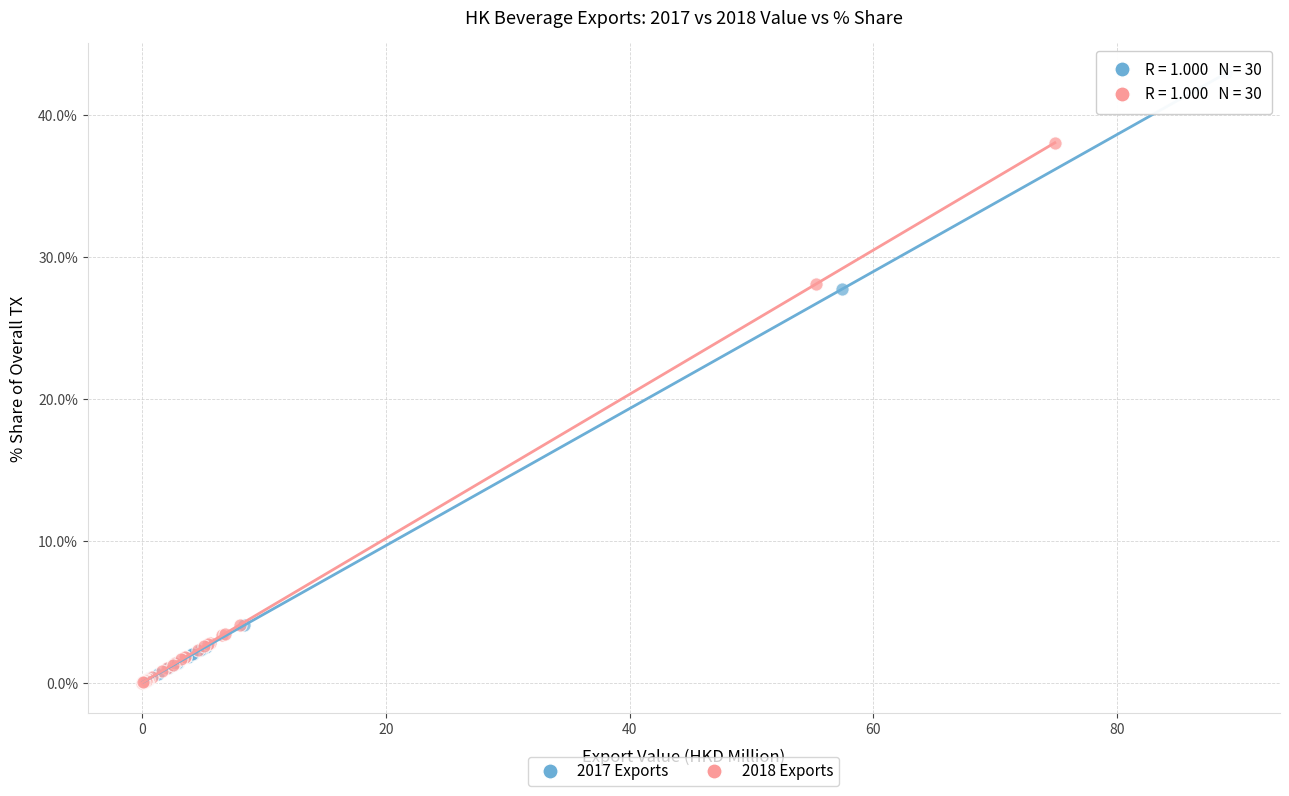

Which series reaches the maximum Y coordinate?

2017 Exports